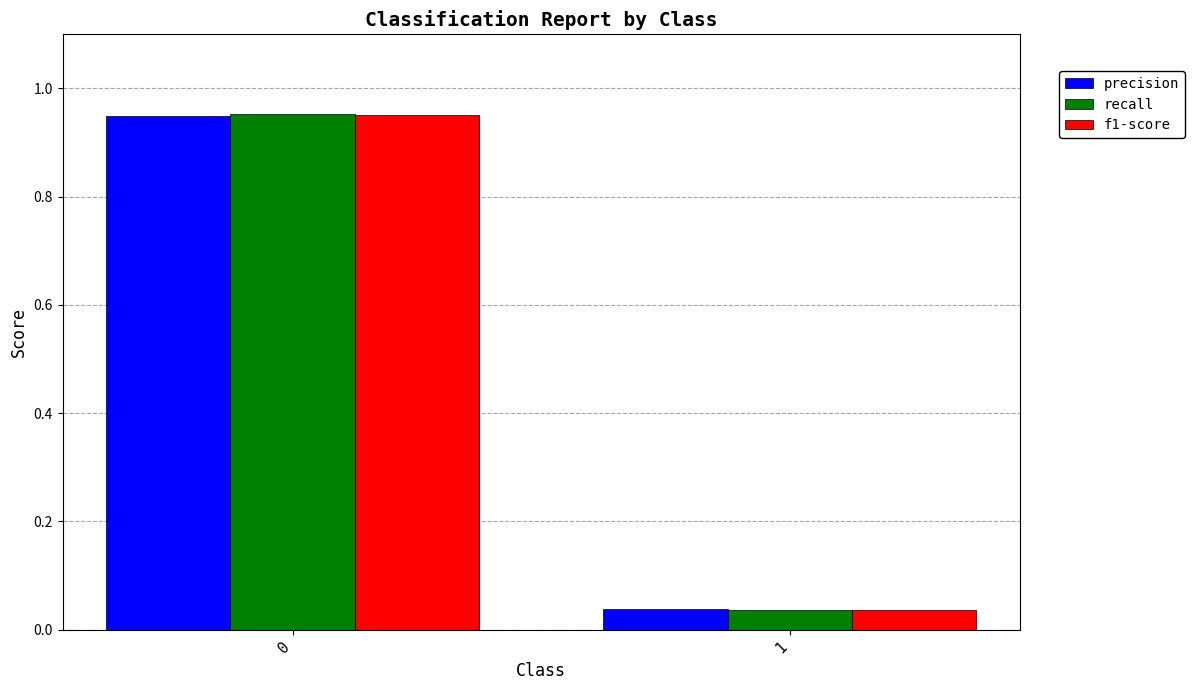

Which series has the widest spread of values?

recall